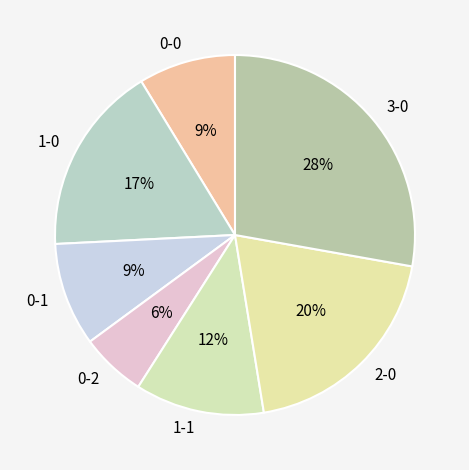

What percentage is the 0-2 slice, to the nearest percent?

6%